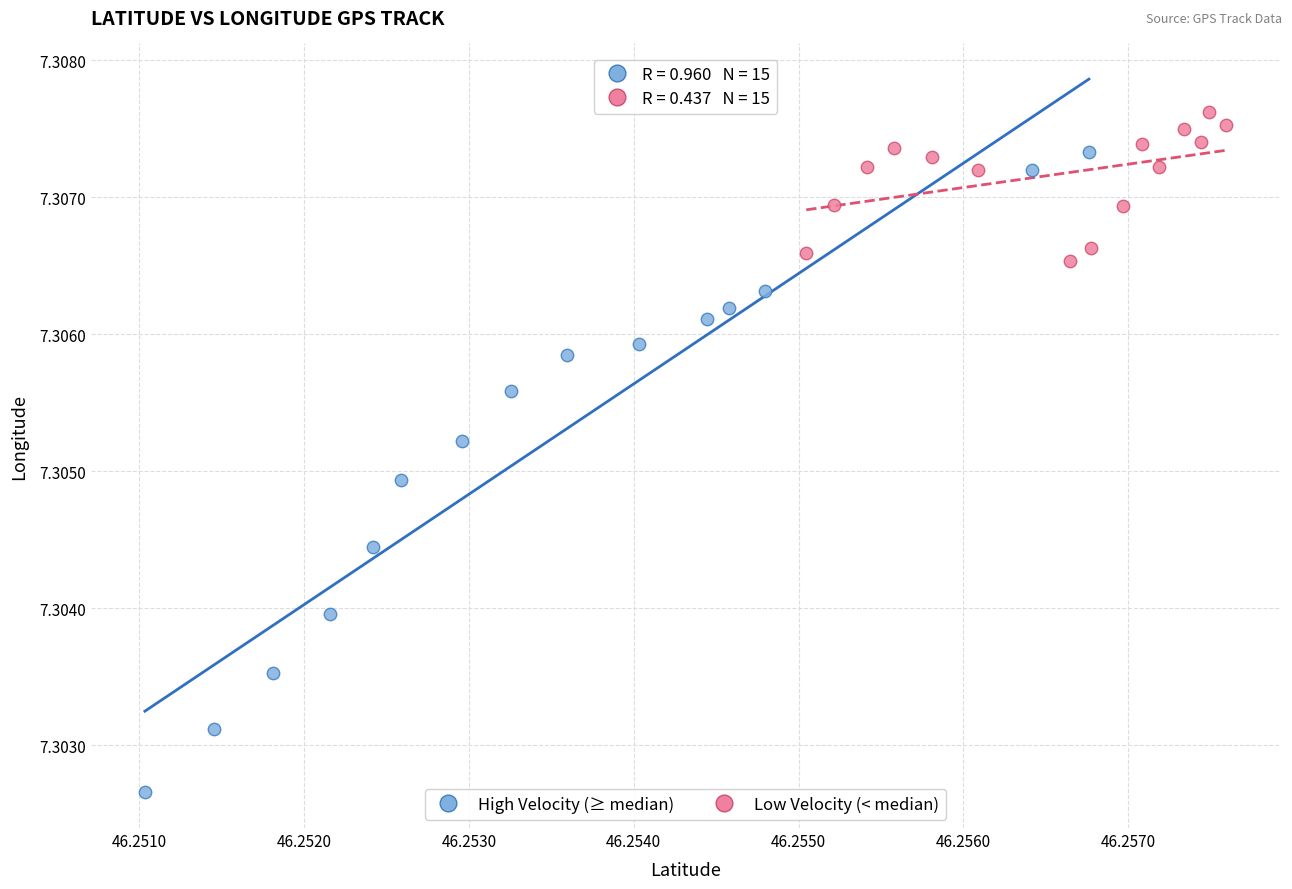

What are all the series names shown in the legend?

High Velocity (≥ median), Low Velocity (< median)